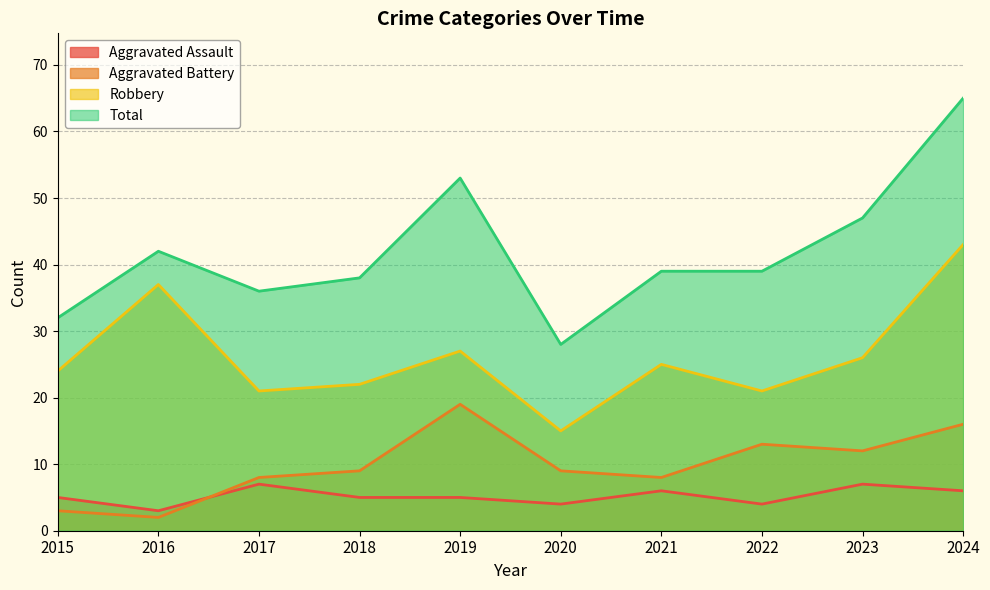

What is the difference between the maximum and minimum values in the Total series?

37